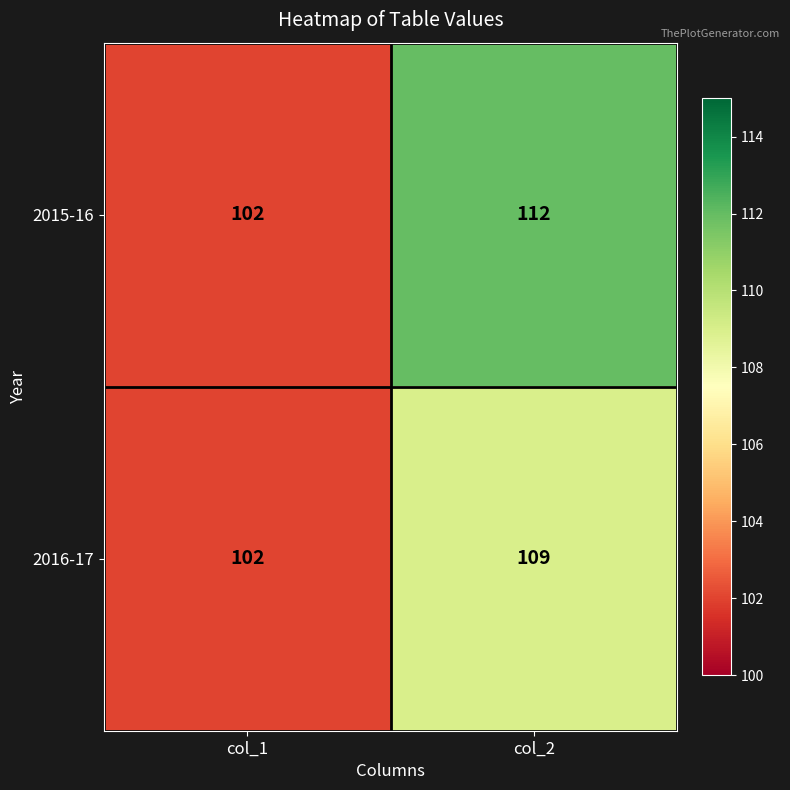

Which series changed the most between col_1 and col_2?

2015-16